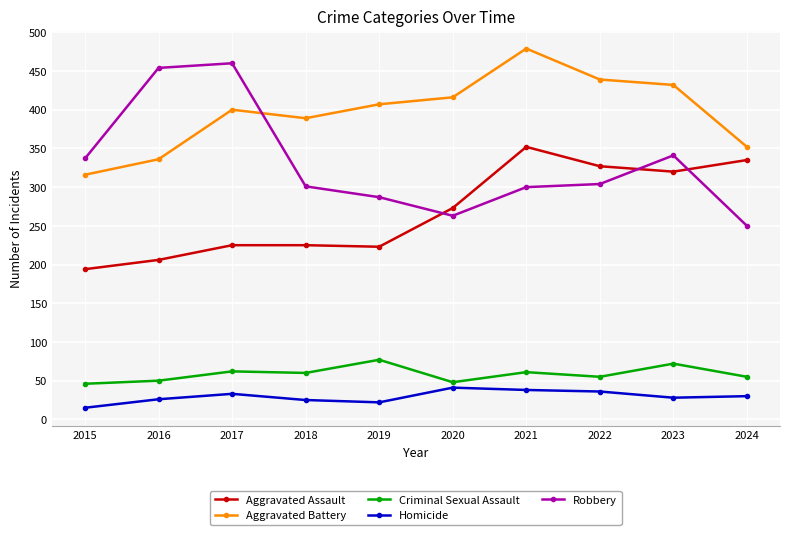

Which series has the largest range (max minus min)?

Robbery